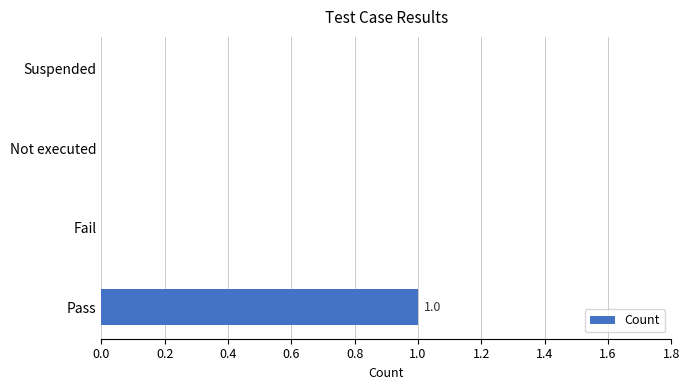

Between Pass and Suspended, which is larger?

Pass